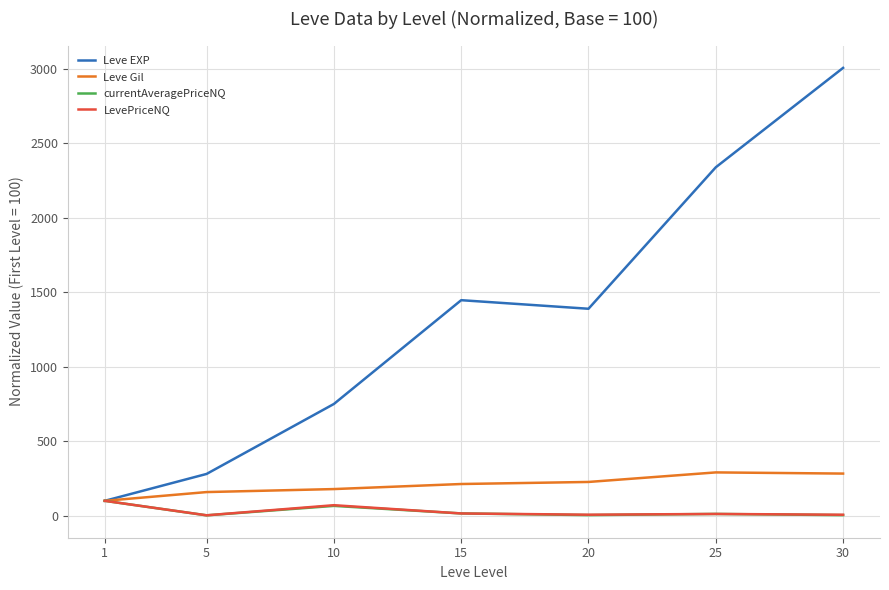

What is the maximum value for Leve Gil?

290.9